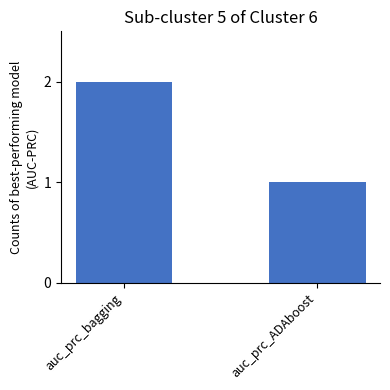

Between auc_prc_ADAboost and auc_prc_bagging, which is larger?

auc_prc_bagging